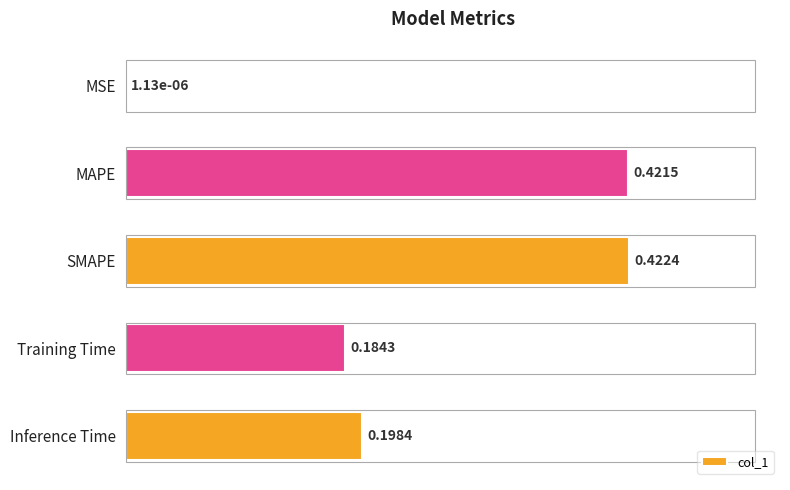

At which label is the value closest to 0?

MSE